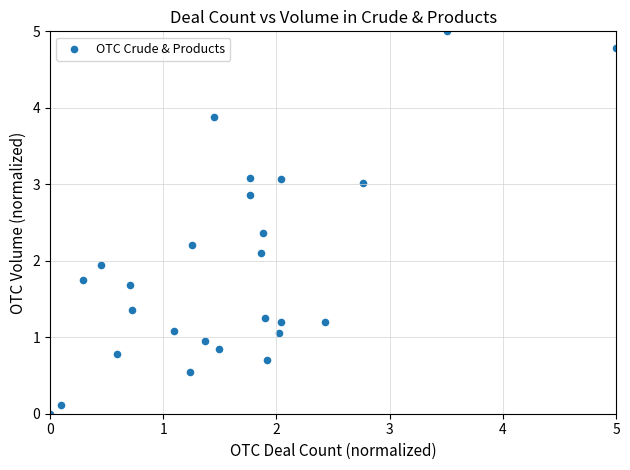

What is the range of X values (max minus min)?

5.0